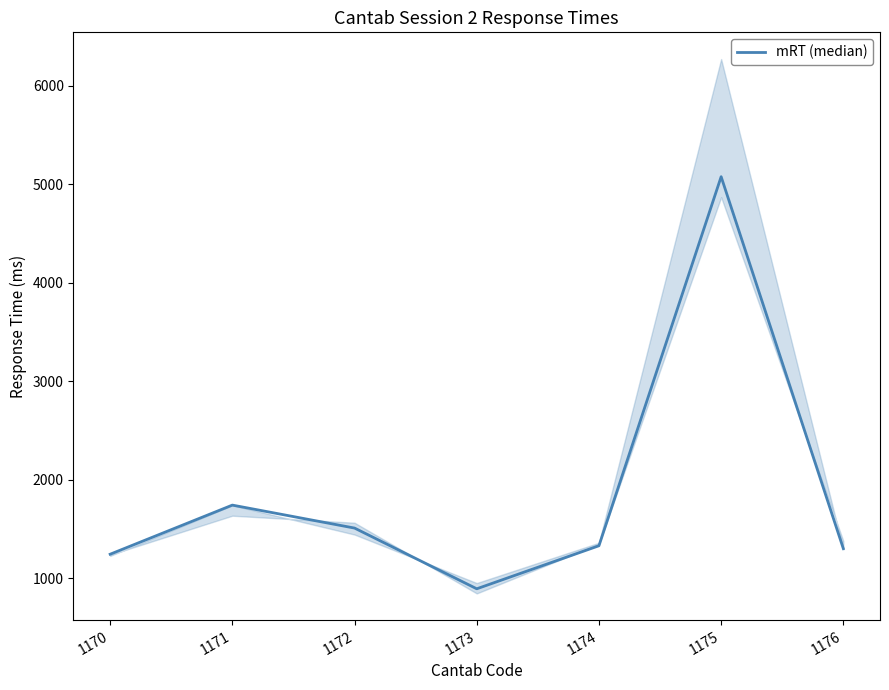

Approximately how many times larger is the value at 1171 compared to 1170?

1.4